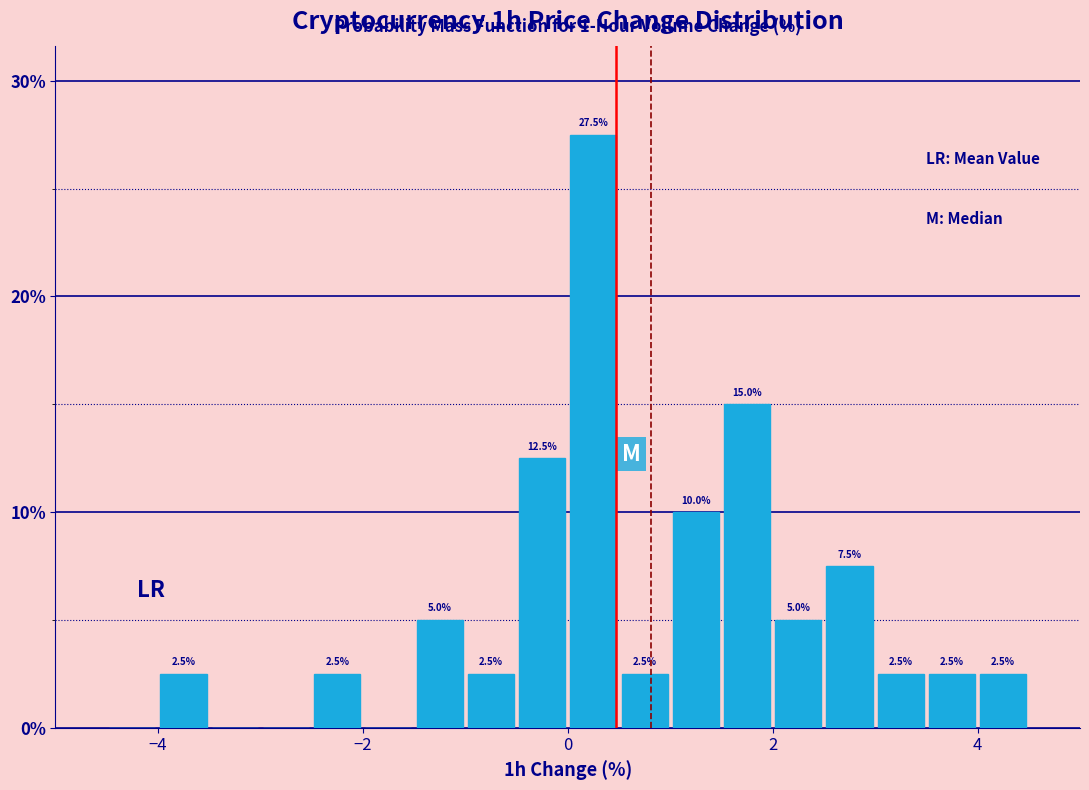

Read against the x-axis, roughly where is the centre of the tallest bar?

0.2